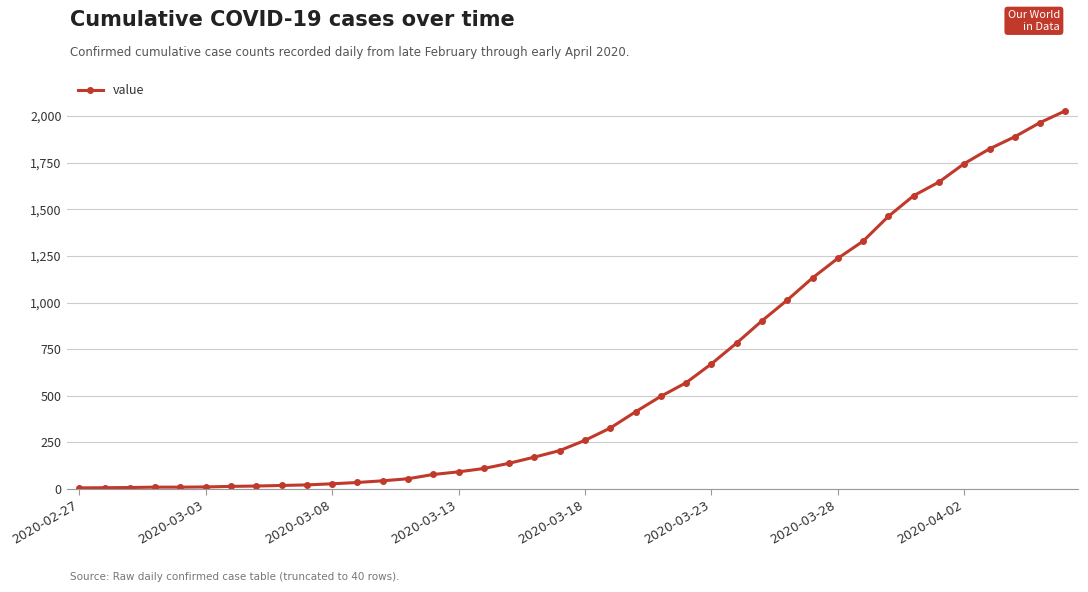

What is the difference between the second highest and minimum values?

1959